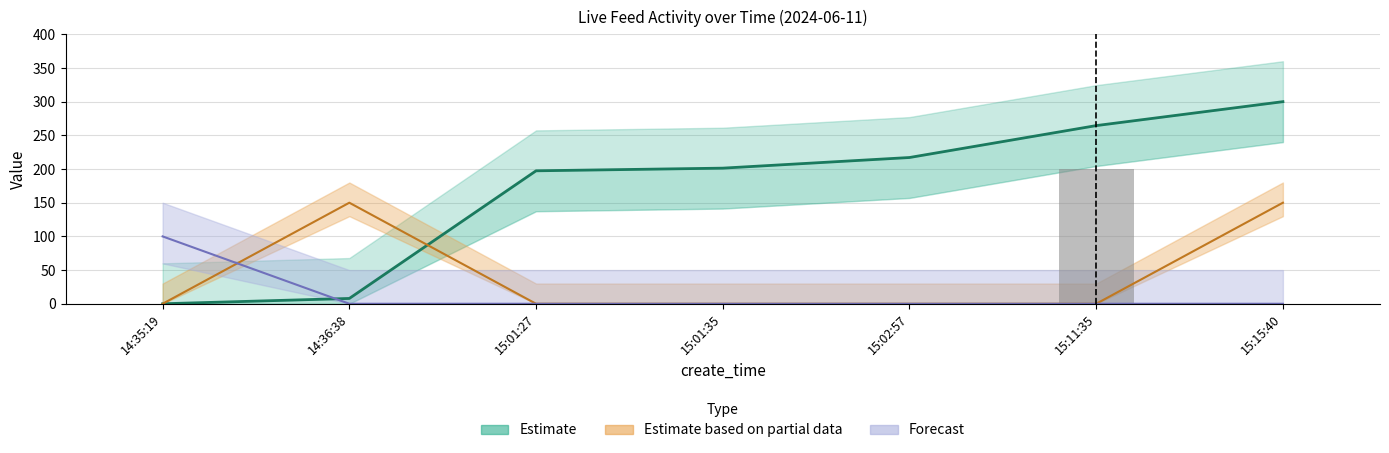

What is the label of the 4th bar from the right?

15:01:35